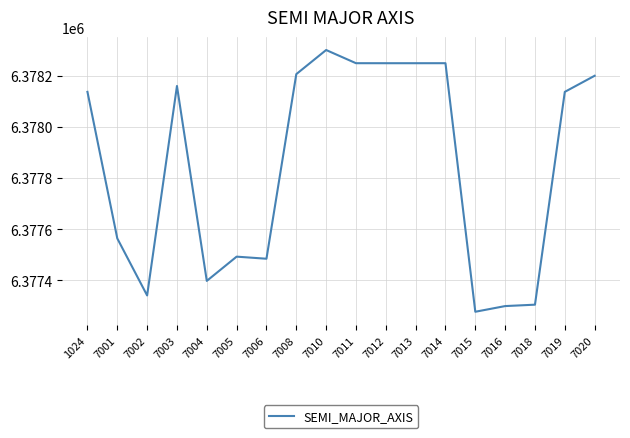

How many lines are shown in the chart?

1